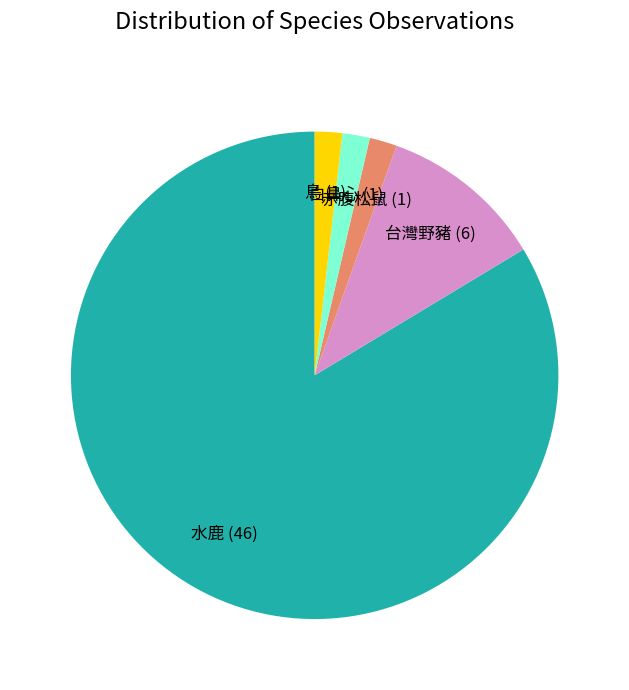

What is the majority slice?

水鹿